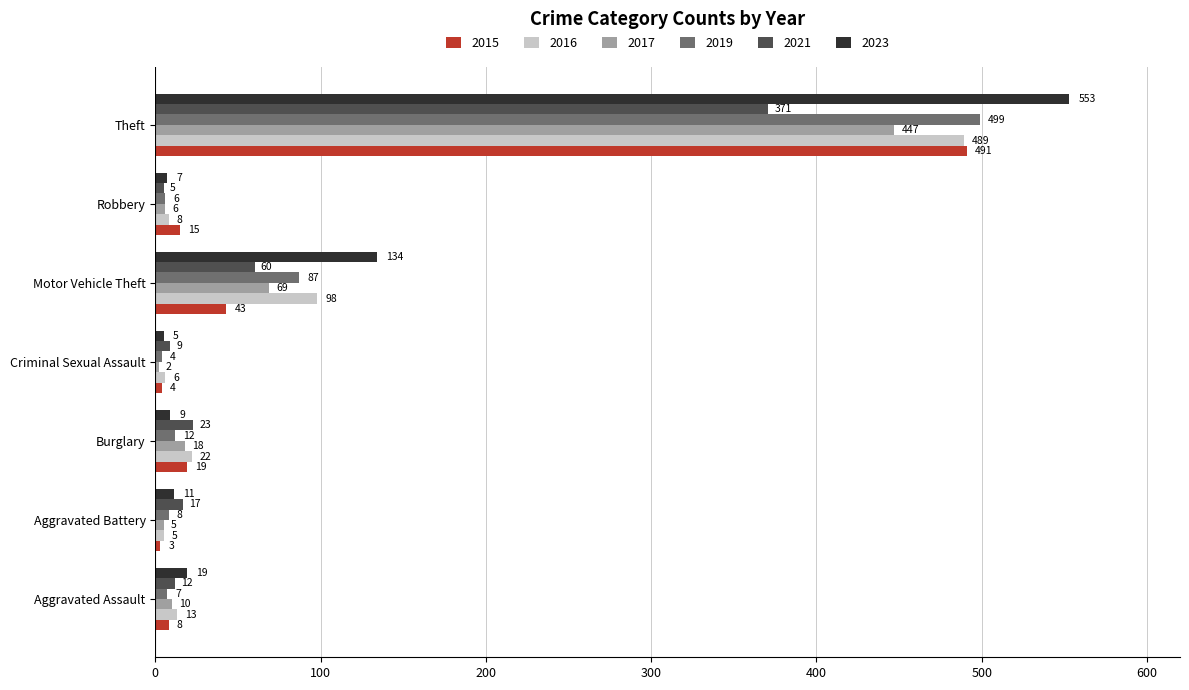

Is it true that 2017 equals 69 at Motor Vehicle Theft?

True